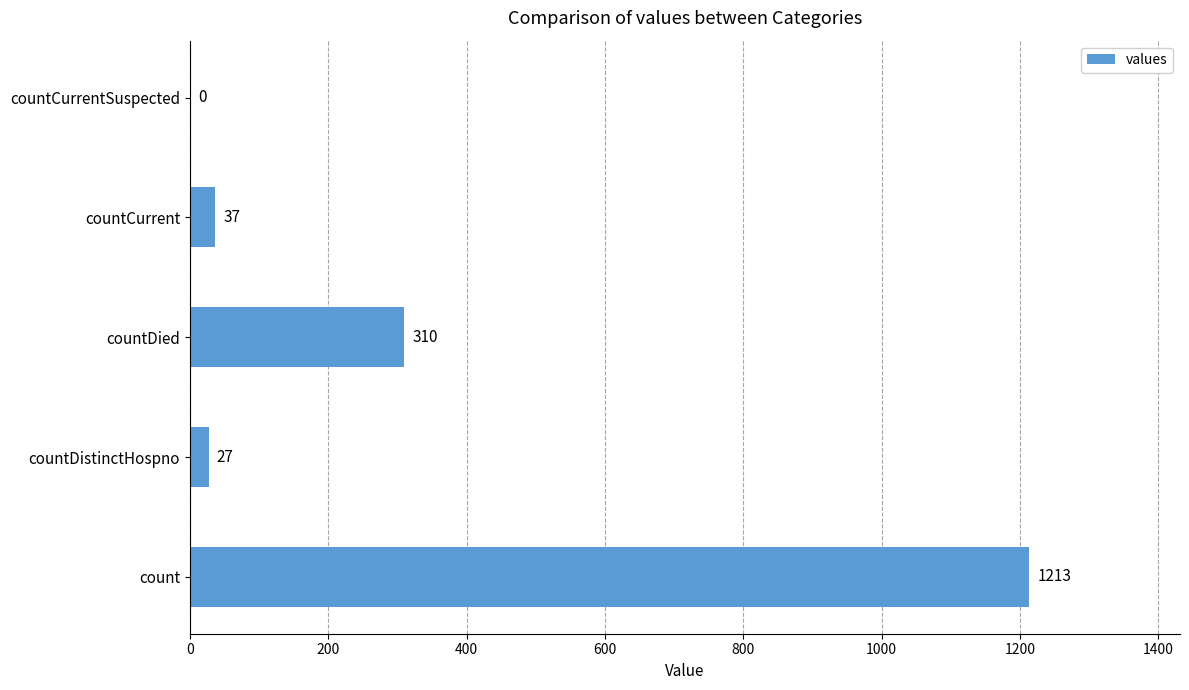

What is the maximum value shown in the chart?

1213